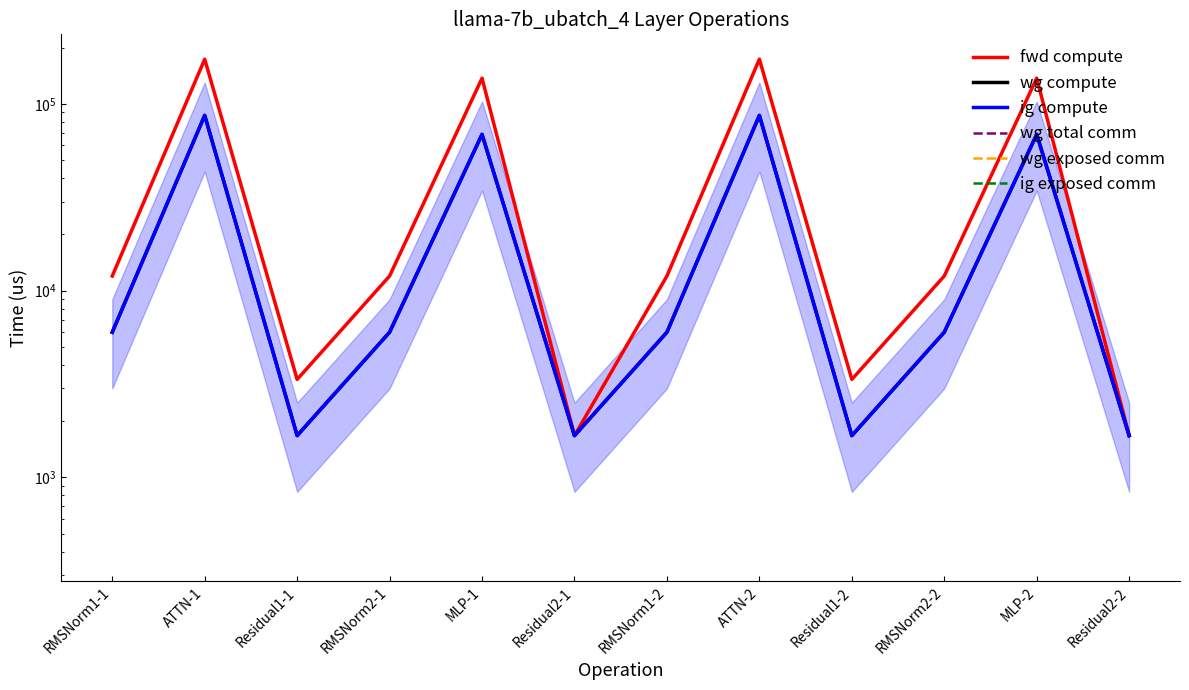

Which series has the largest total across all categories?

fwd compute